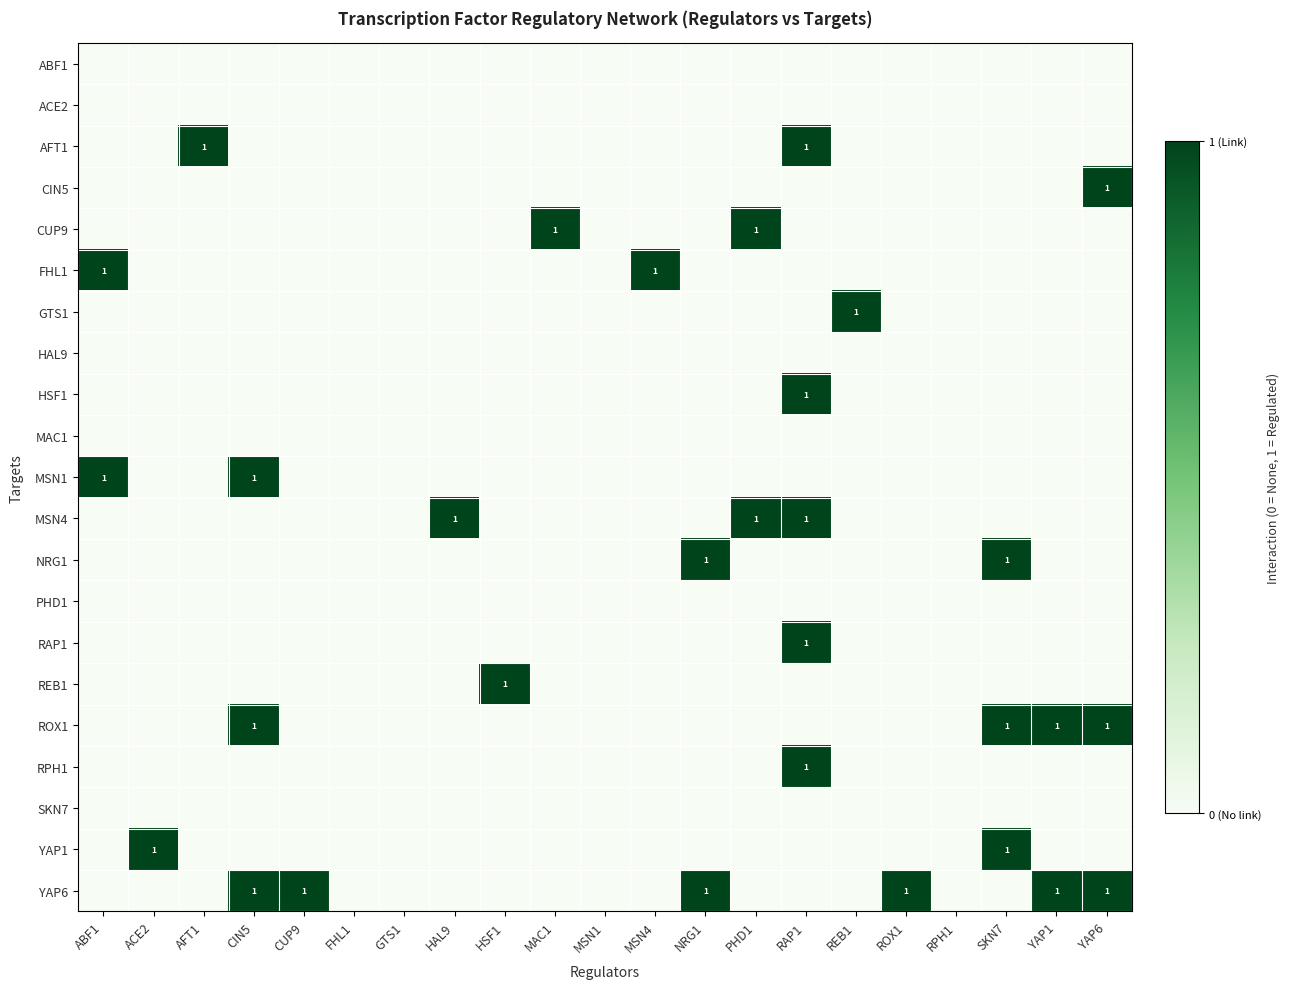

The value of CIN5 at CUP9 is -1. True or false?

False